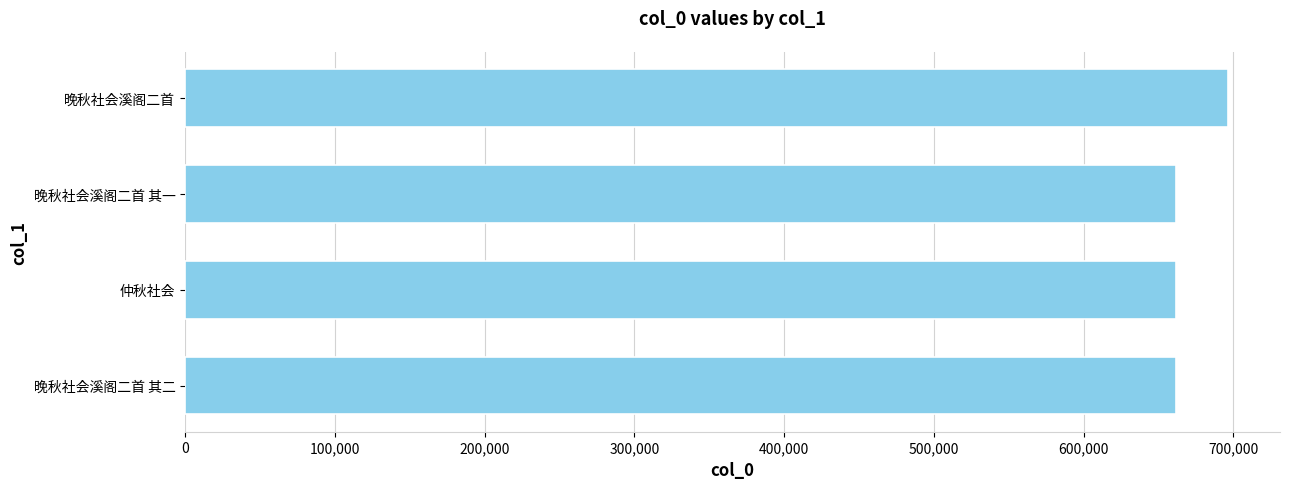

What is the smallest value displayed?

661970